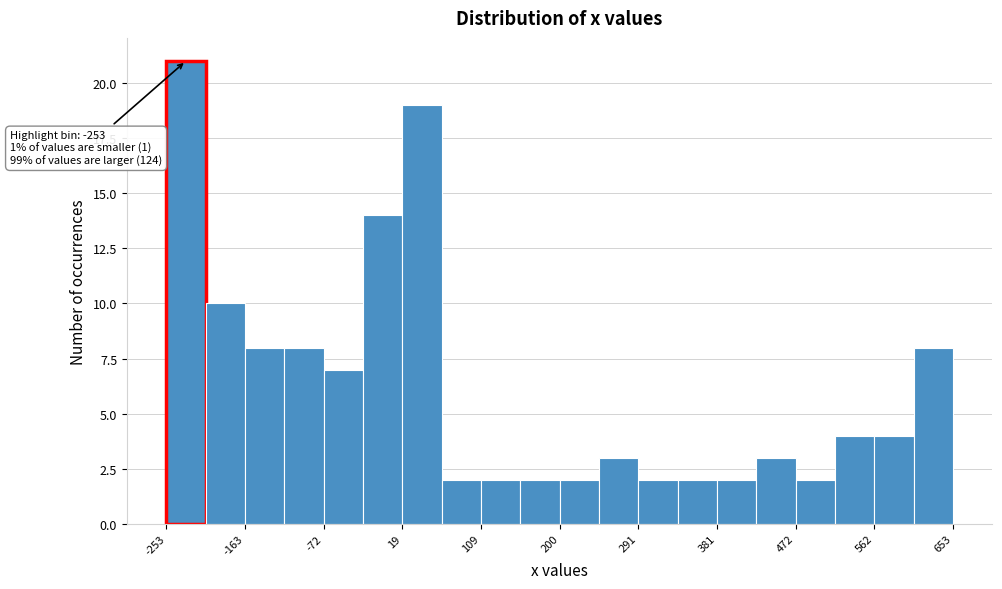

Over which range of the x-axis is the bar tallest?

-250 to -210